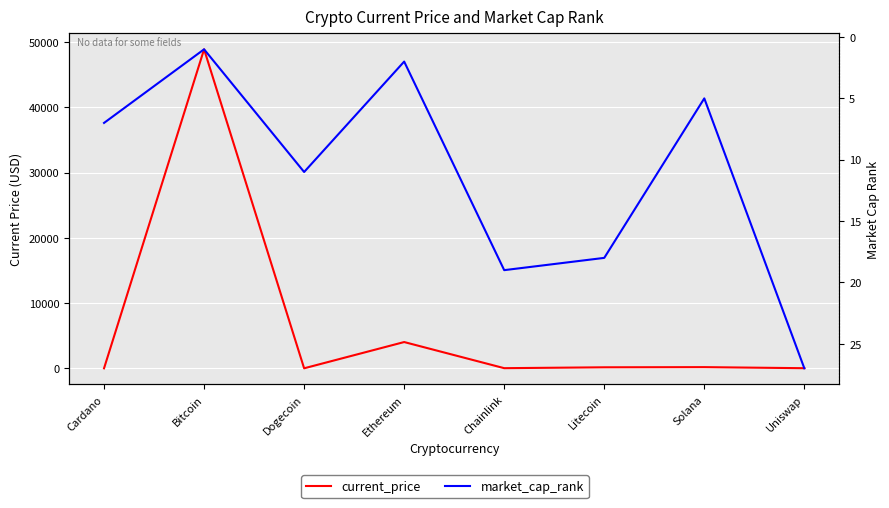

Rank the series by their maximum value, from lowest to highest.

market_cap_rank, current_price